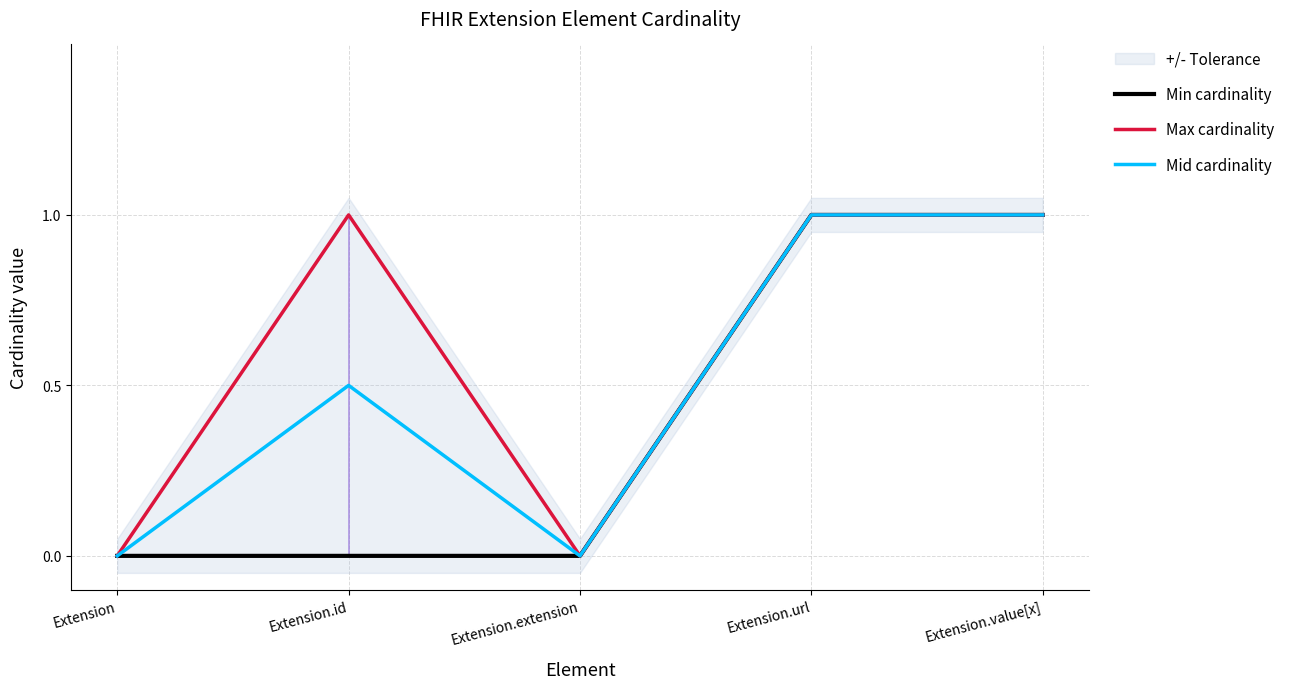

At which category does Mid cardinality reach its first local valley?

Extension.extension